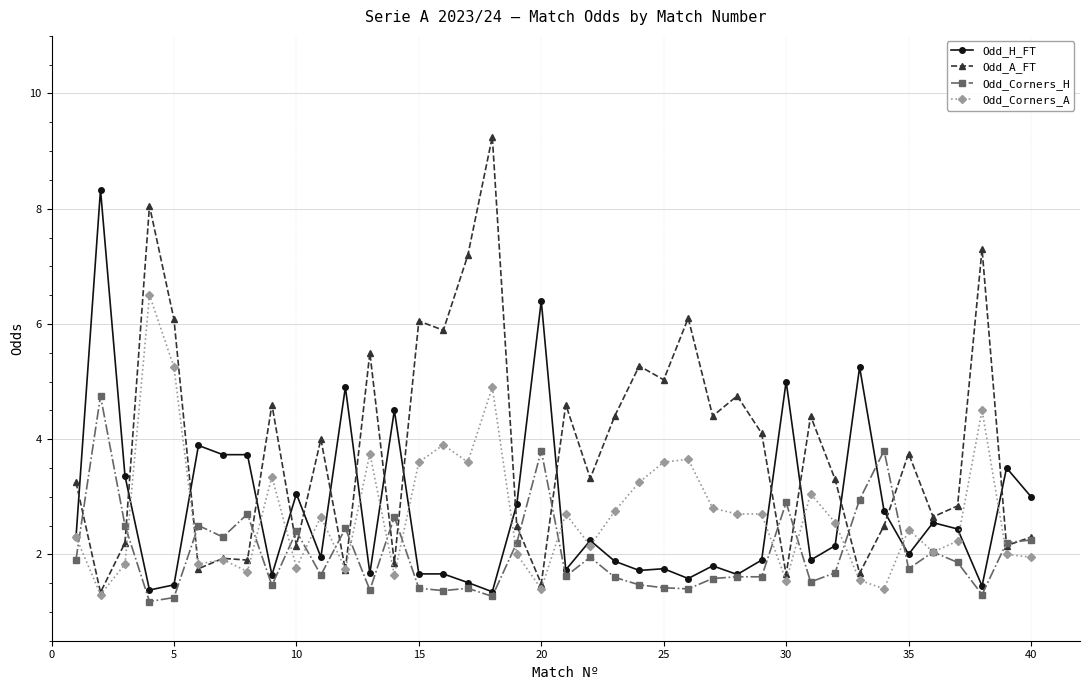

What is the sum of all Odd_Corners_A values?

108.5